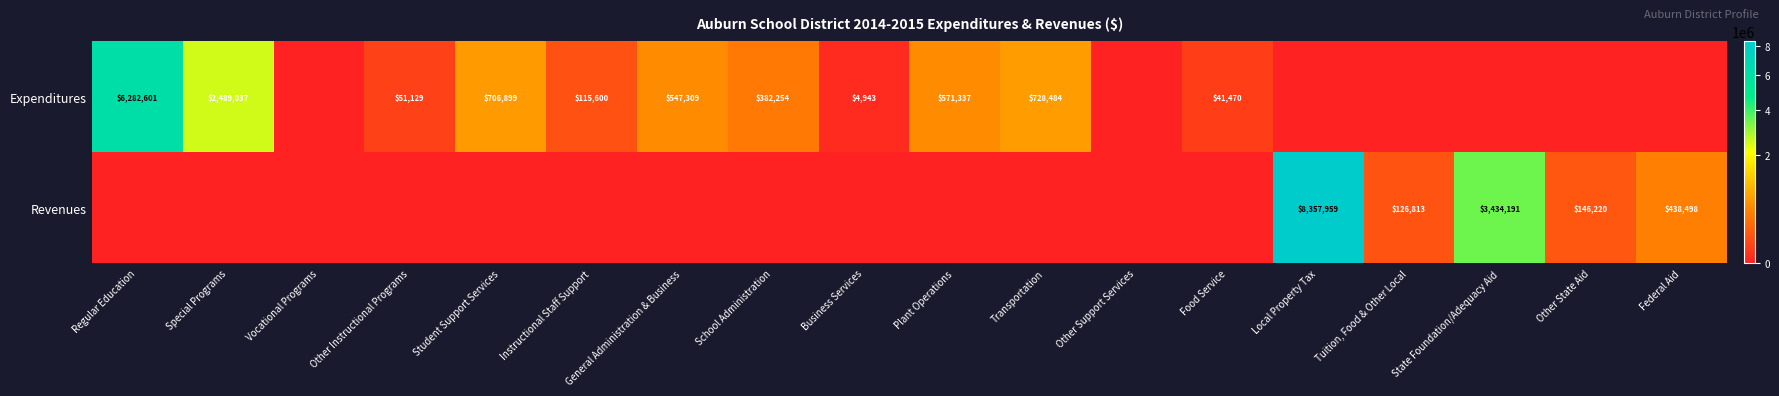

Is it true that Expenditures equals 217605 at General Administration & Business?

False